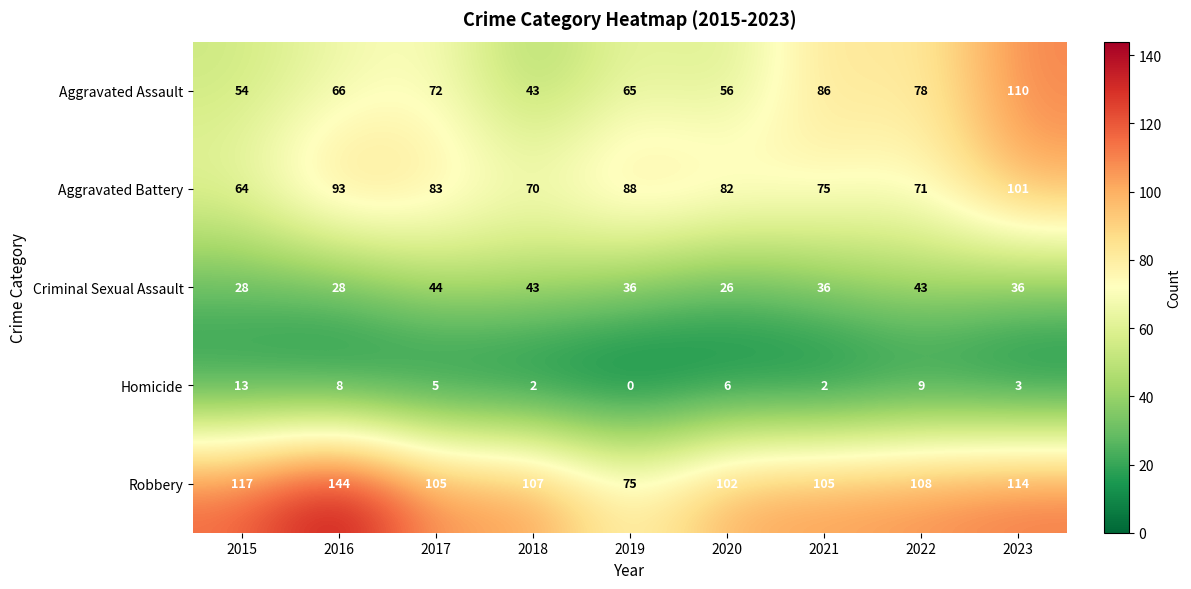

List the series in order of their peak value, lowest first.

Homicide, Criminal Sexual Assault, Aggravated Battery, Aggravated Assault, Robbery